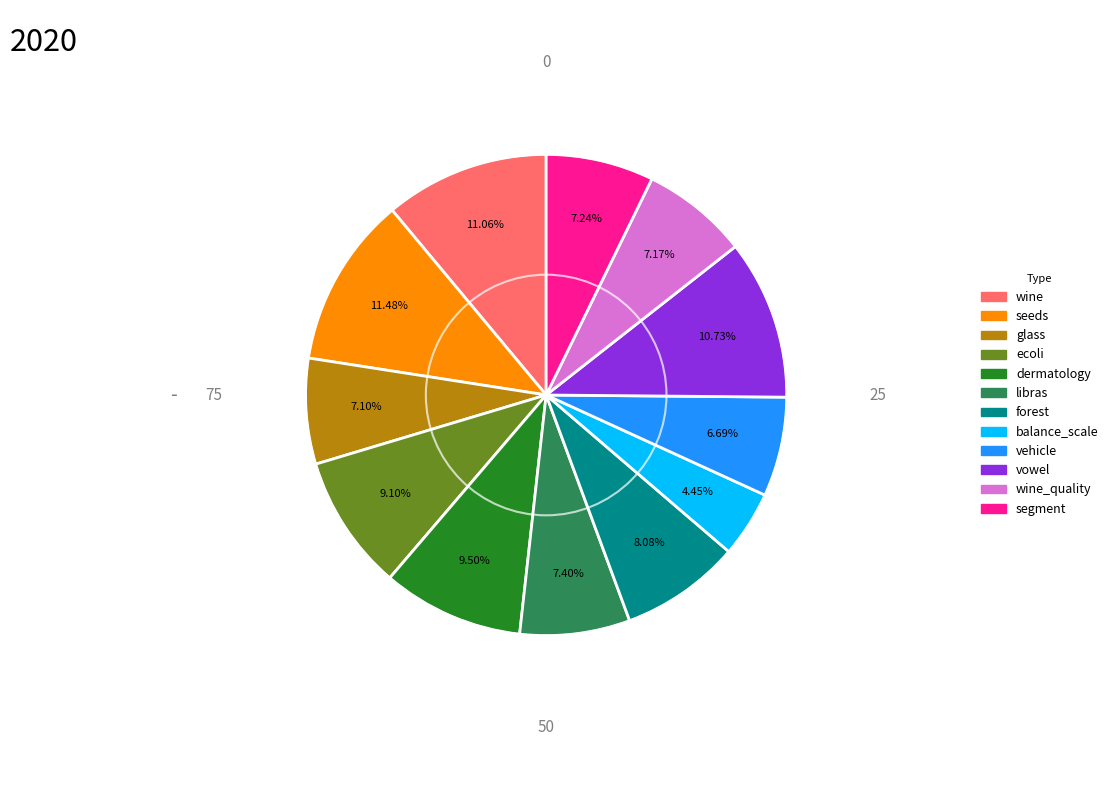

Is there a majority slice in this chart?

No